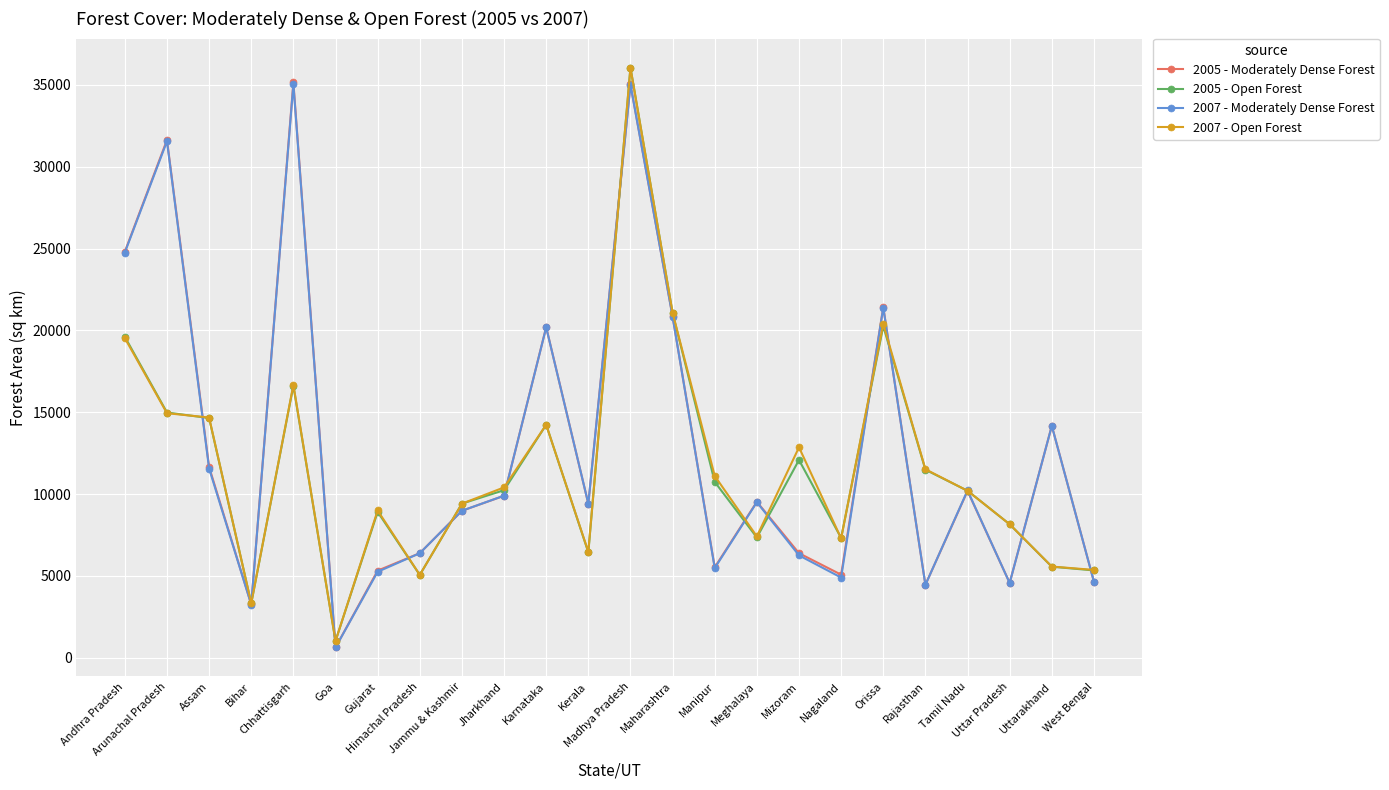

The 2005 - Moderately Dense Forest series shows 6226 at Rajasthan. True or false?

False